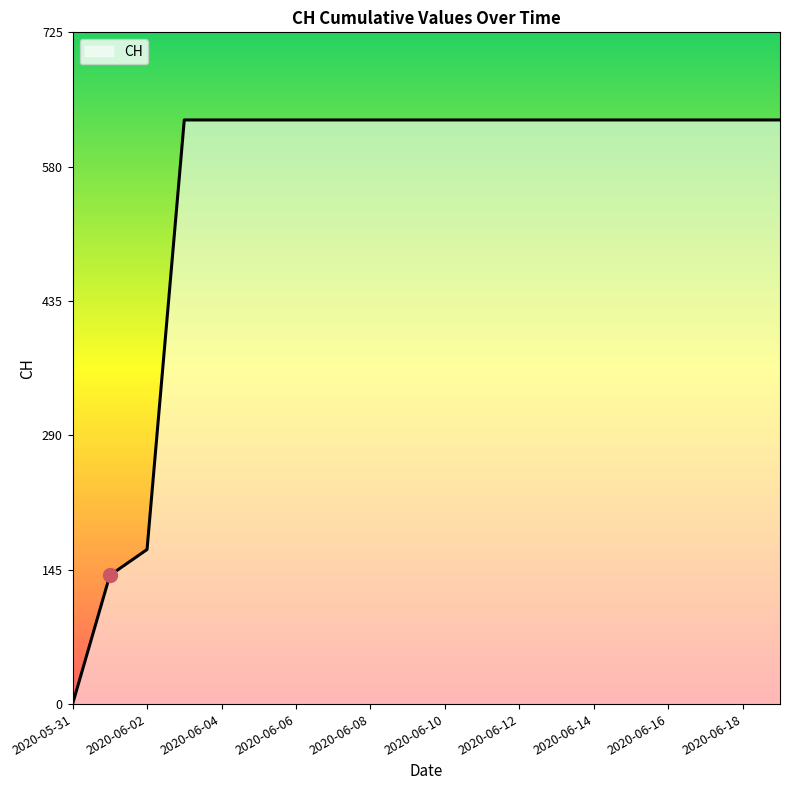

What is the greatest value displayed?

631